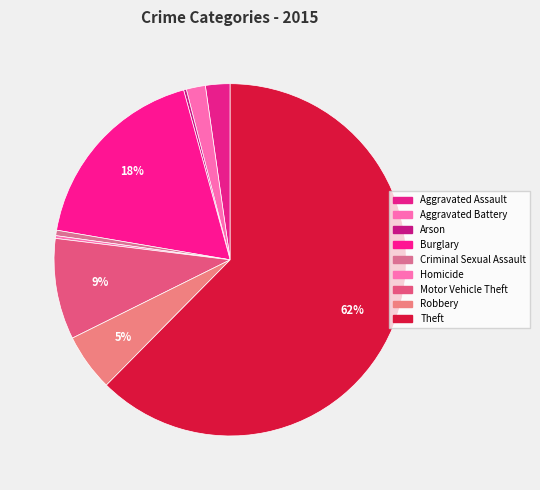

Approximately how many times larger is the value at Theft compared to Arson?

249.0